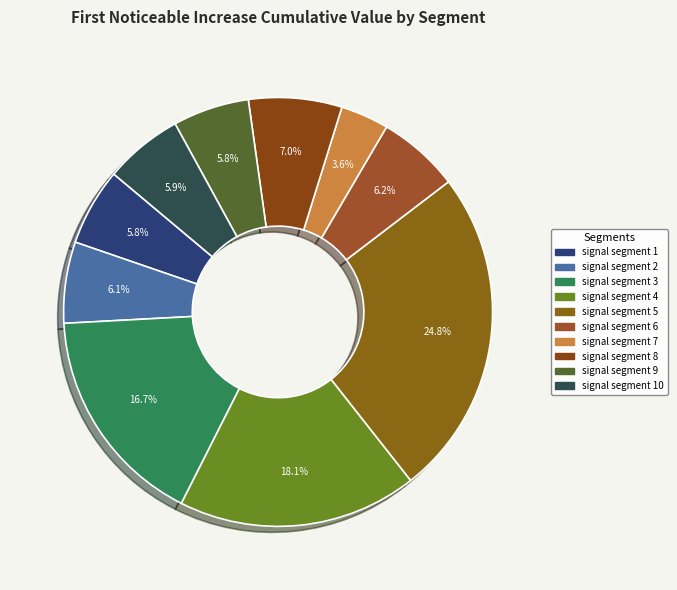

Count the number of slices in the pie.

10